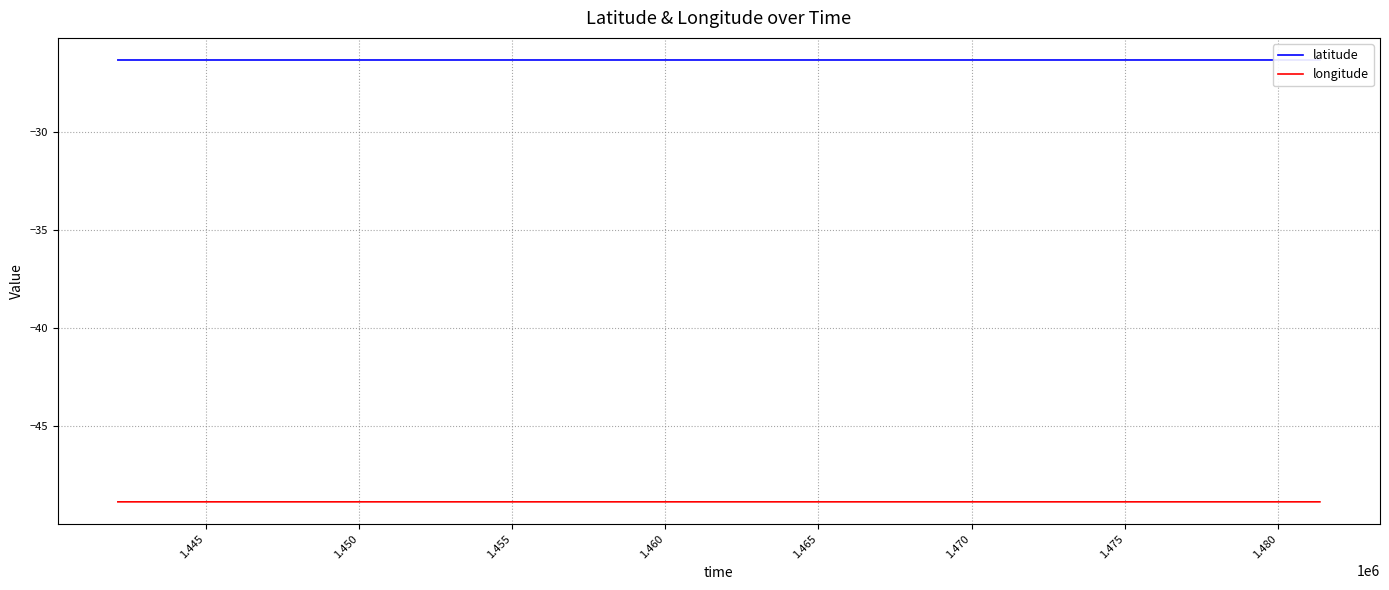

What is the value of the longitude point at the 7th from the left?

-48.8